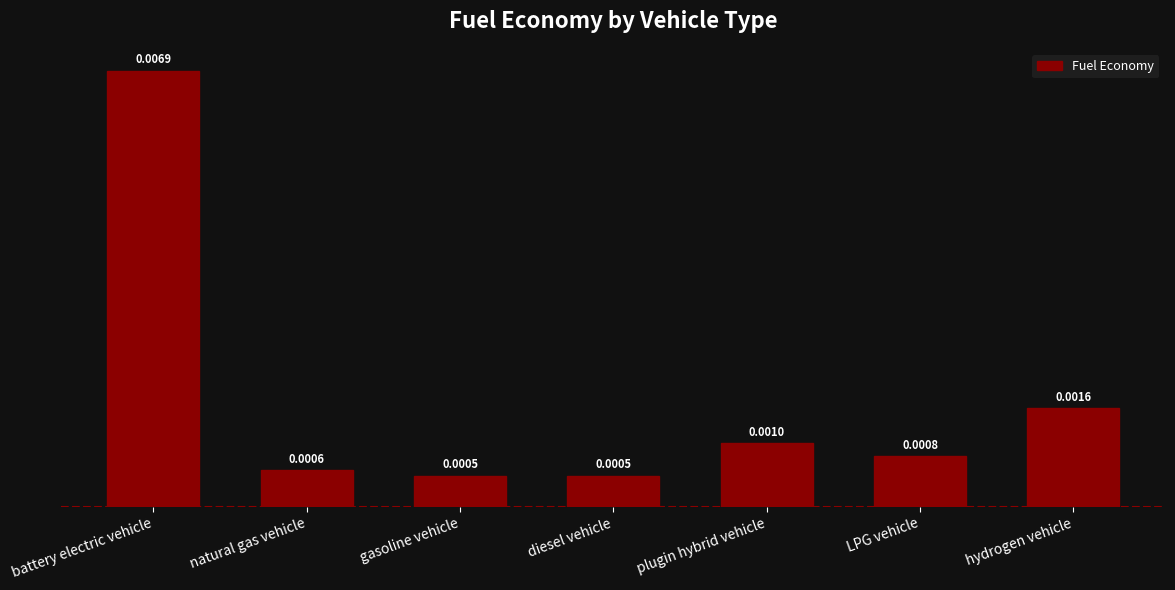

Between LPG vehicle and gasoline vehicle, which is larger?

LPG vehicle